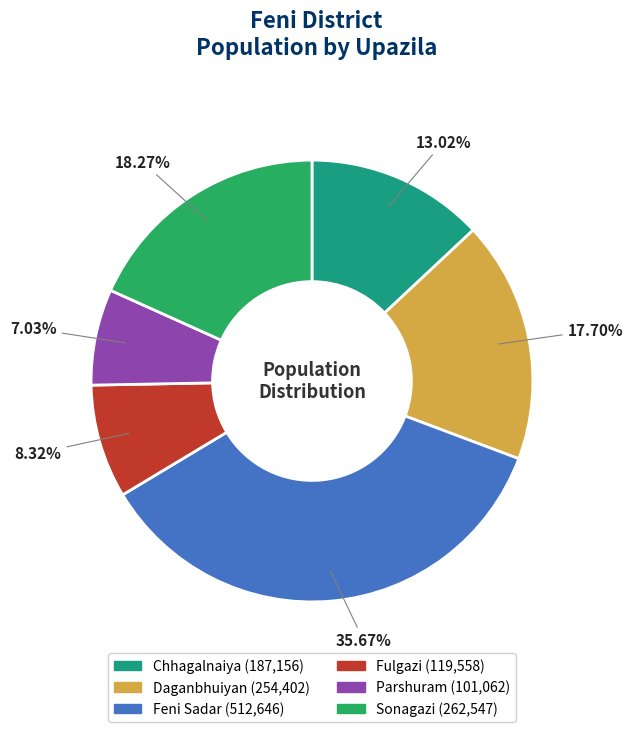

Which category has the biggest portion of the pie?

Feni Sadar